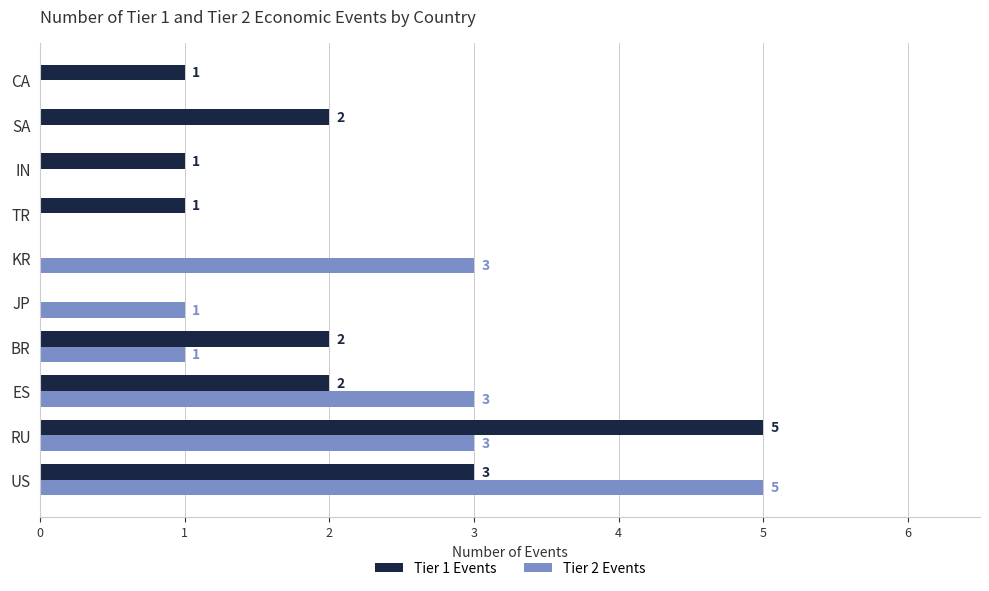

The Tier 2 Events series shows 3 at RU. True or false?

True